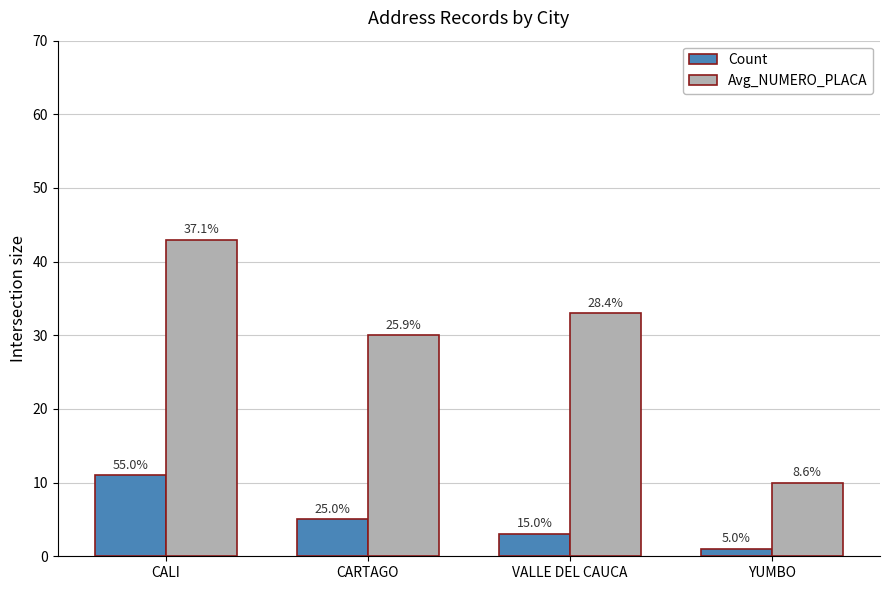

What is the greatest value displayed?

43